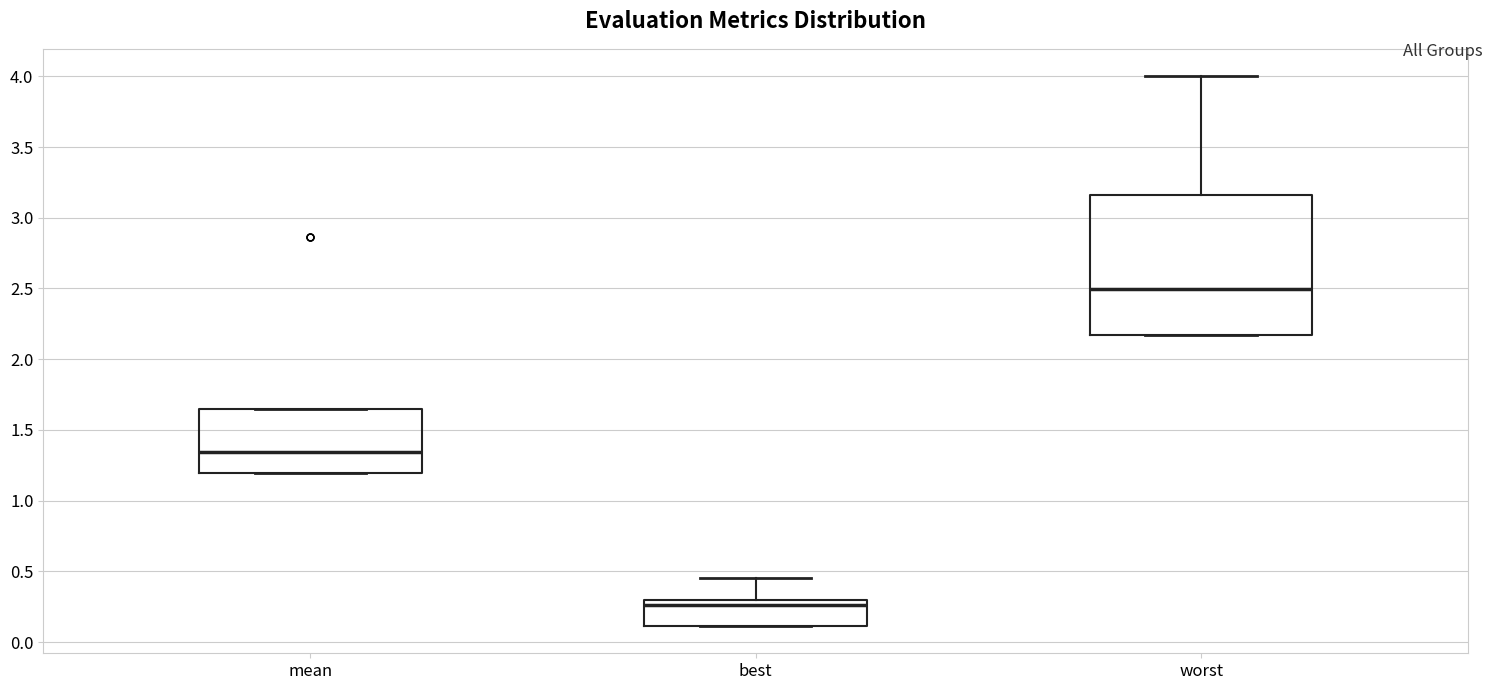

Reading left to right, transcribe this box plot: for each box, give where its median line is, the range the box spans, and where its two whiskers end, as read against the y-axis. The values are not printed on the chart, so give them approximately, as read against the axis.

mean: median 1.35, box 1.20 to 1.65, whiskers 1.20 to 1.65
best: median 0.25, box 0.10 to 0.30, whiskers 0.10 to 0.45
worst: median 2.50, box 2.15 to 3.15, whiskers 2.15 to 4.00